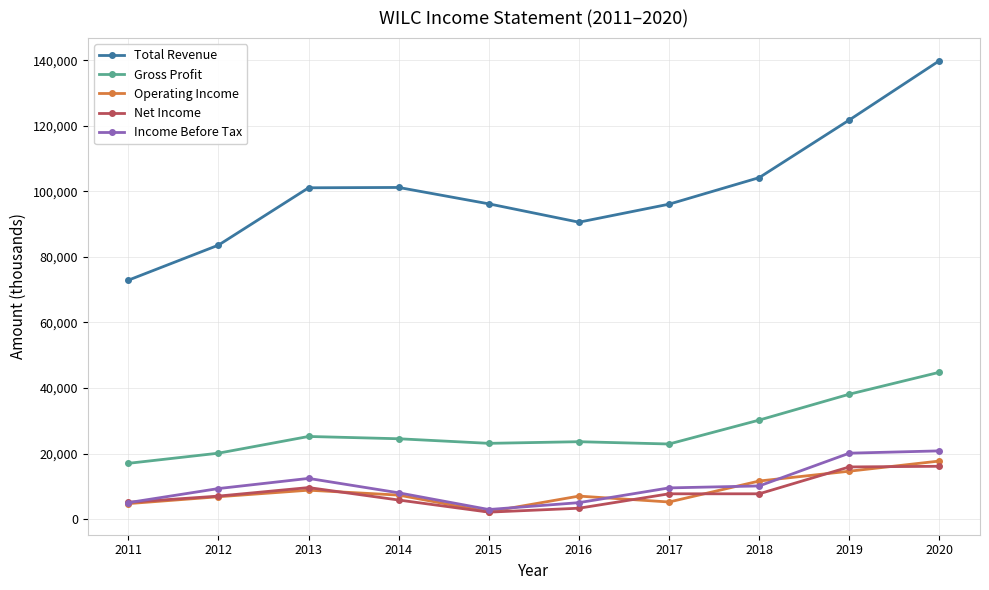

True or false: Gross Profit has a value of 28926 at 2012.

False